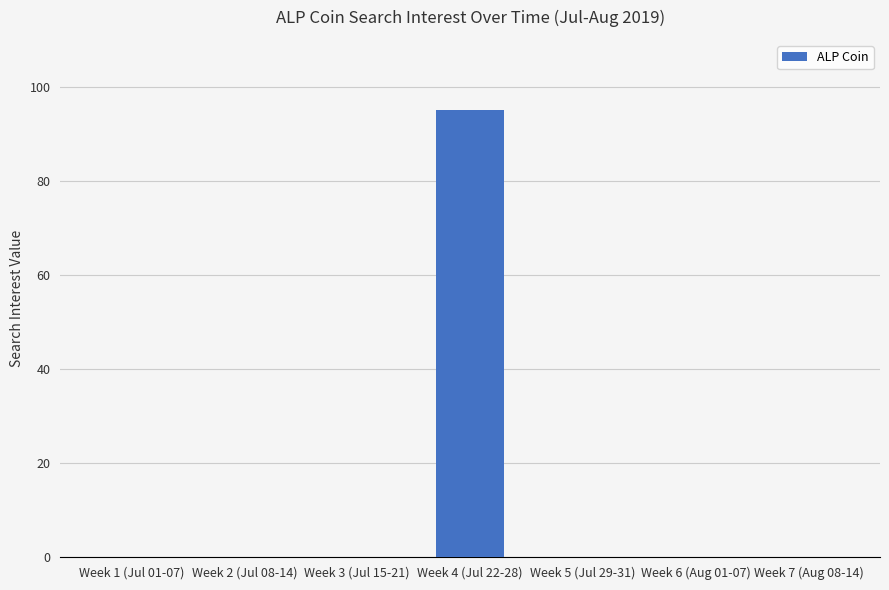

The chart shows a value of 58 at Week 5 (Jul 29-31). True or false?

False